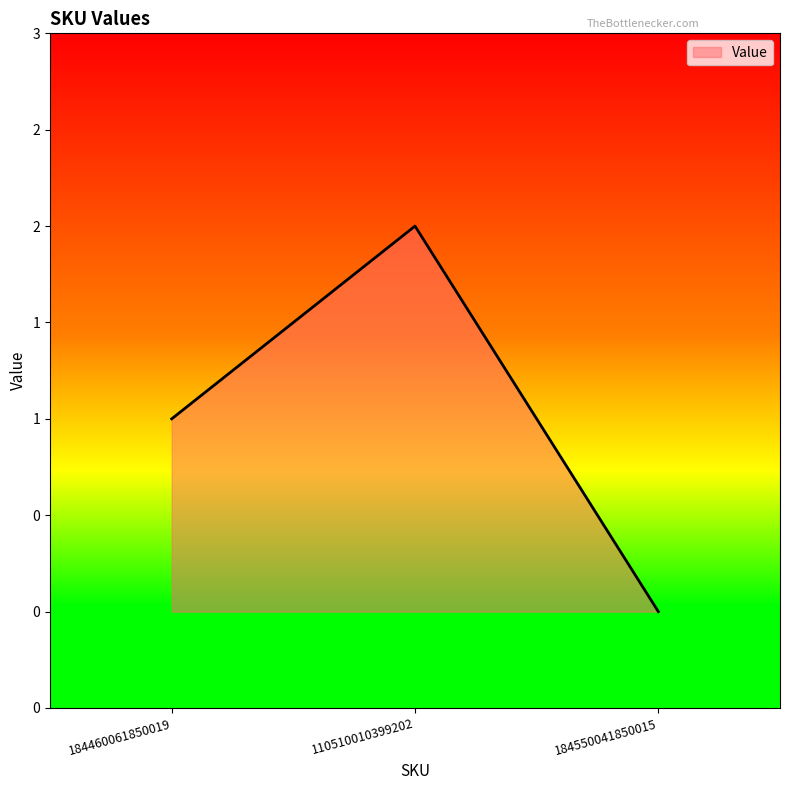

What is the difference between the values at 184460061850019 and 184550041850015?

1